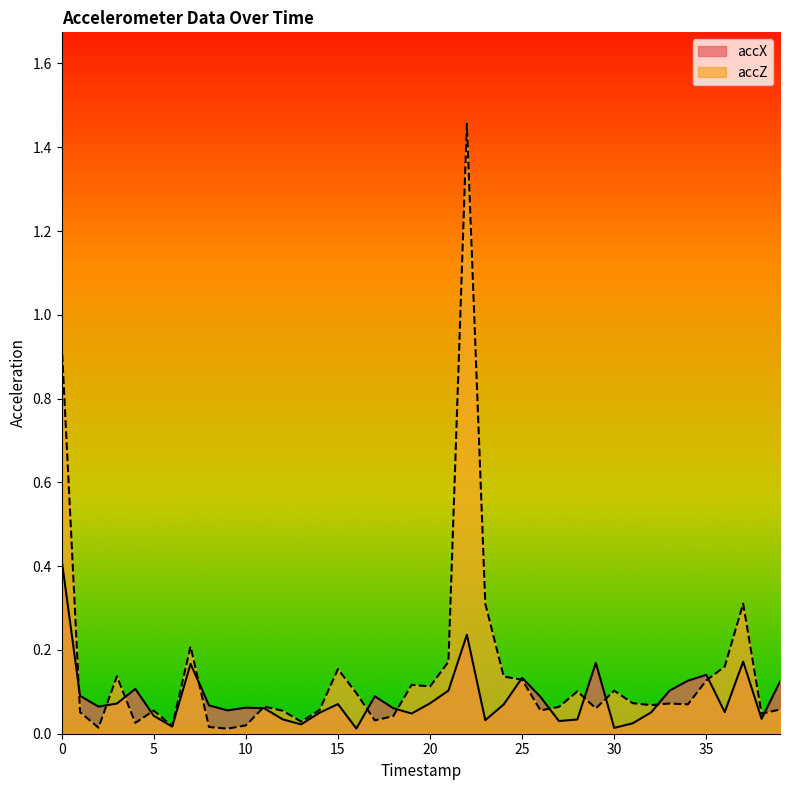

At which category is the sum across all series the highest?

22